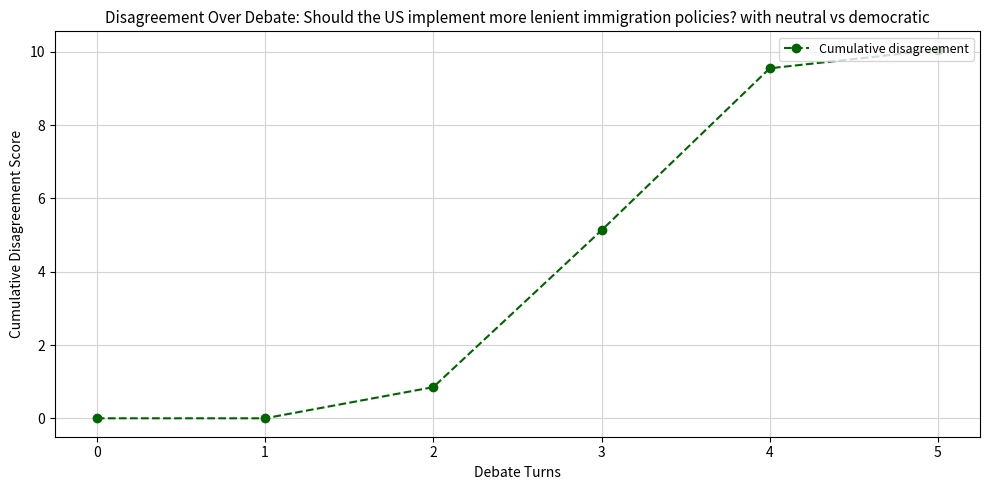

Which category has the highest value across all series?

5